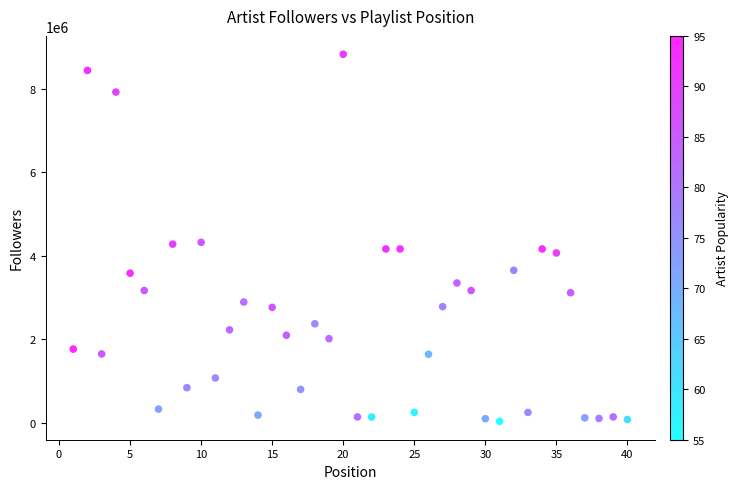

What is the range of Y values (max minus min)?

8782568